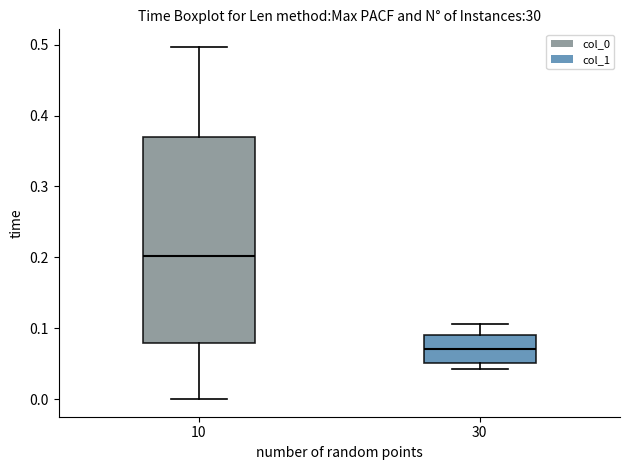

Where does the lower whisker of the box at x = 10 end on the y-axis? The values are not printed on the chart, so give them approximately, as read against the axis.

0.00